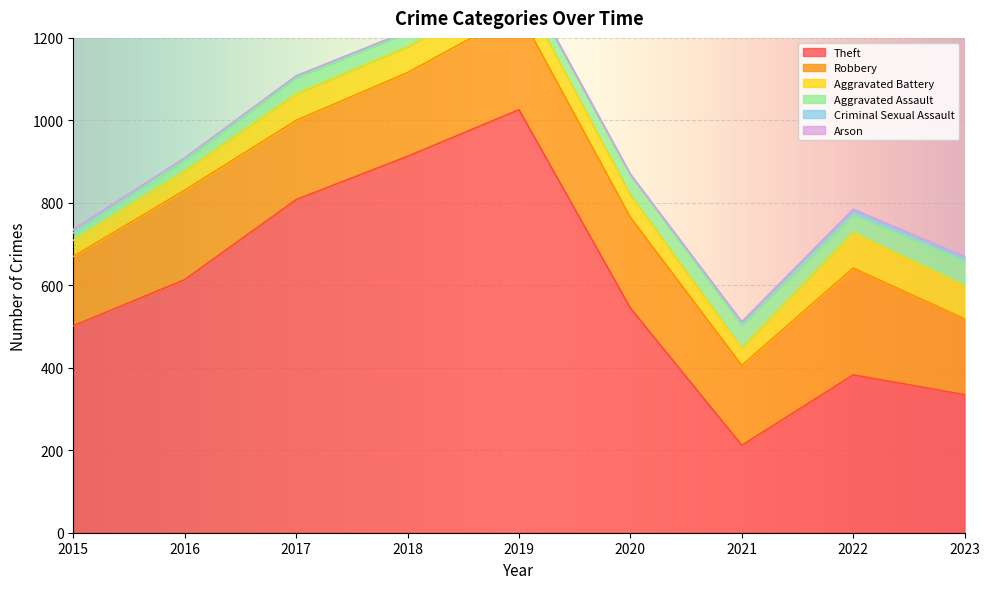

Count the number of data series in this chart.

6